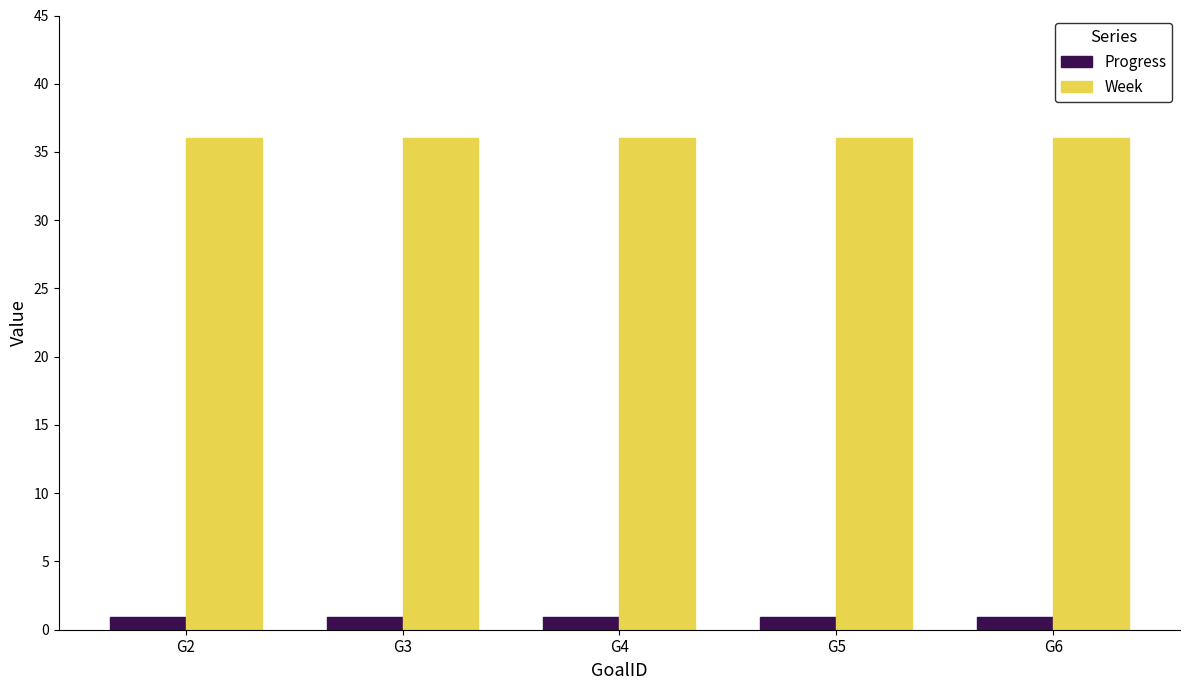

Reading left to right, list all the values displayed in this chart.

Progress: 0.9	0.9	0.9	0.9	0.9
Week: 36.0	36.0	36.0	36.0	36.0